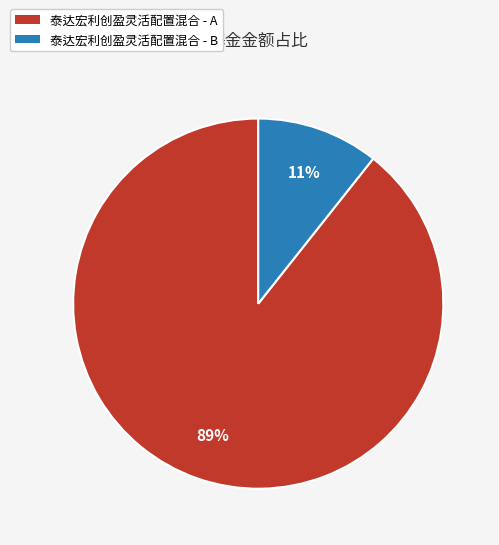

How many segments does this pie chart have?

2